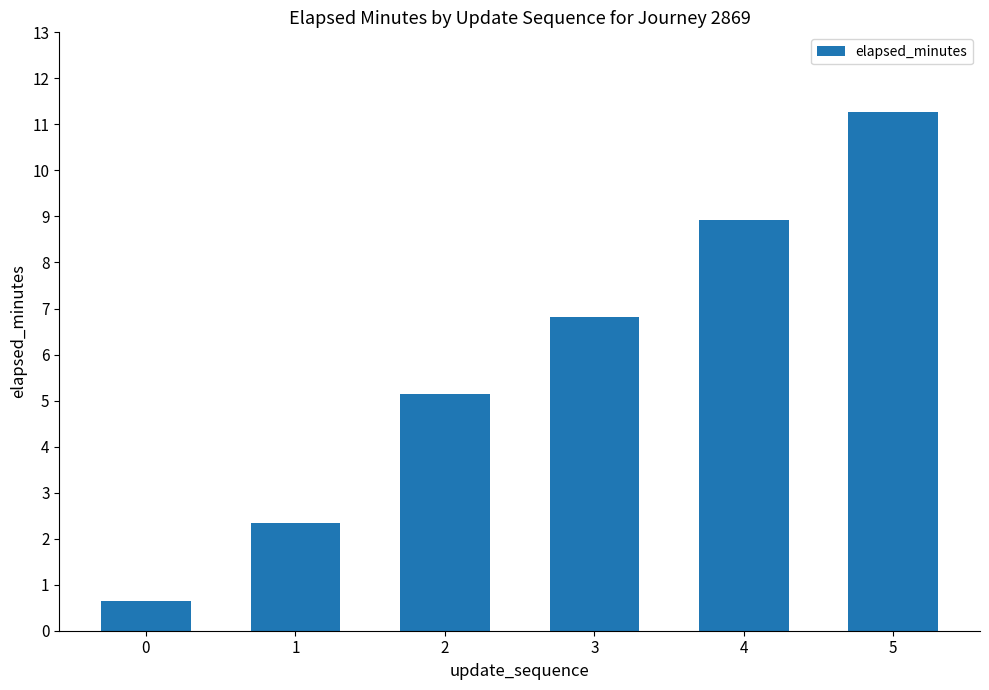

Rank the categories by value from lowest to highest.

0, 1, 2, 3, 4, 5